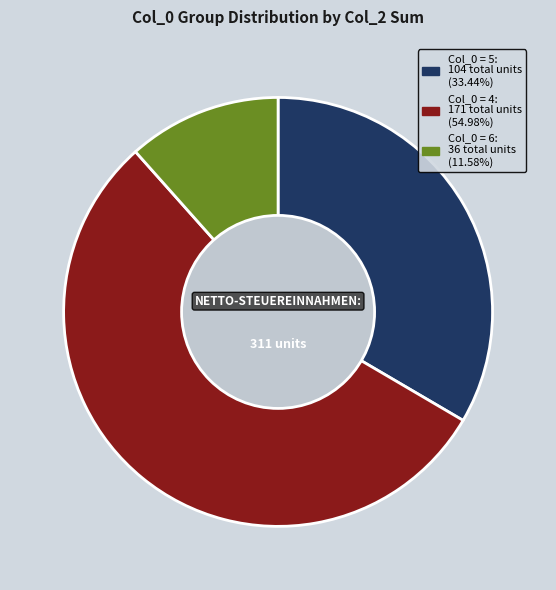

Is there any slice that represents more than half of the pie?

Yes